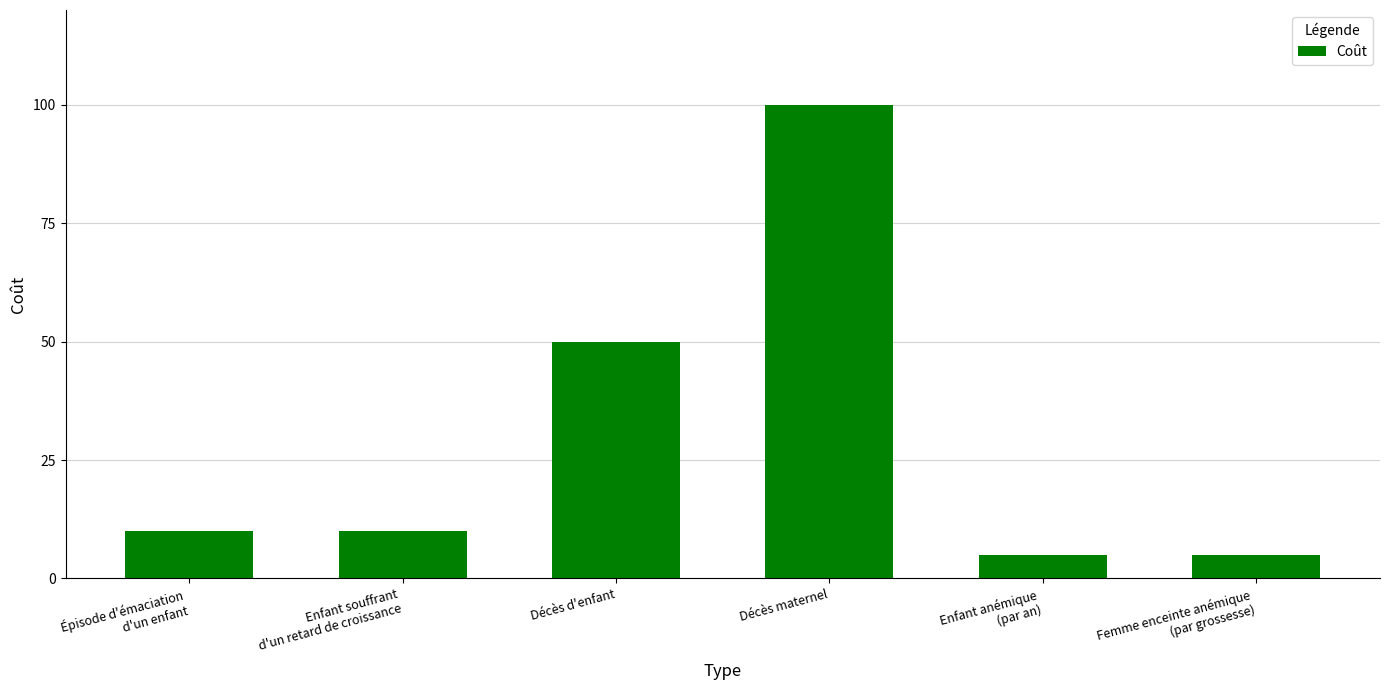

True or false: the data shows 35 at Décès maternel.

False